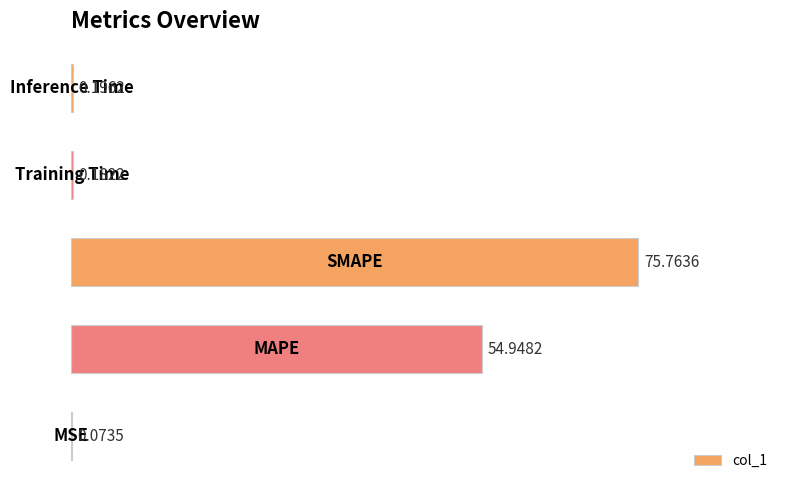

Are the bars grouped side by side (vs. stacked)?

No